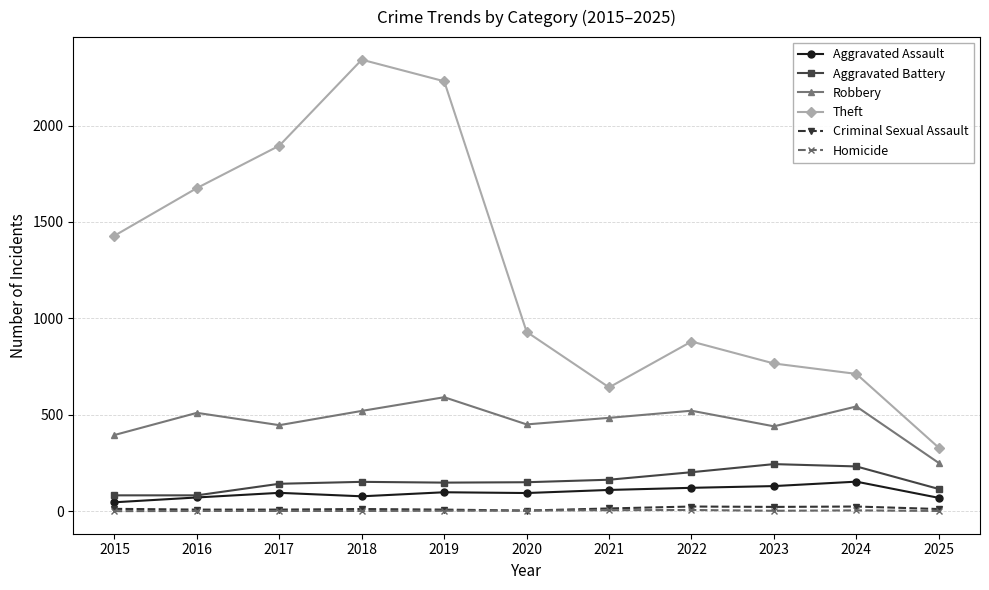

How many lines are shown in the chart?

6